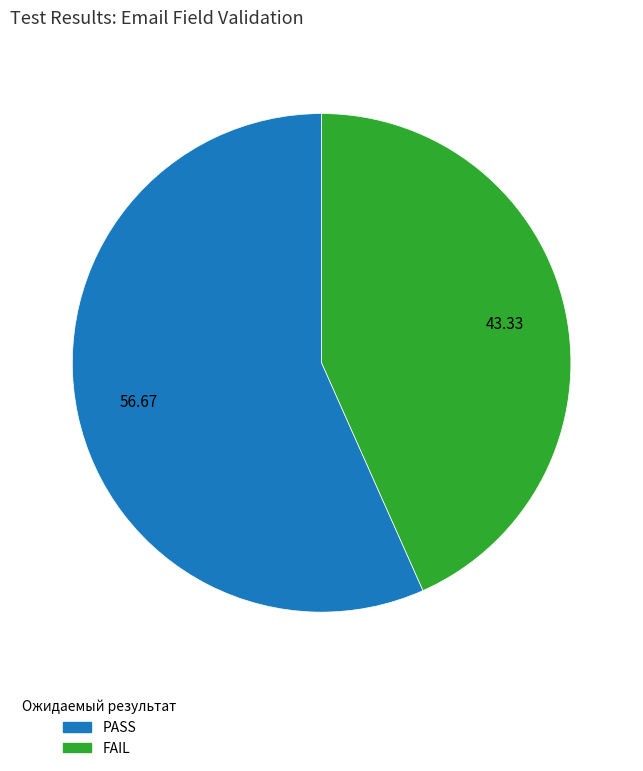

Do FAIL and PASS together represent more than half of the pie?

Yes